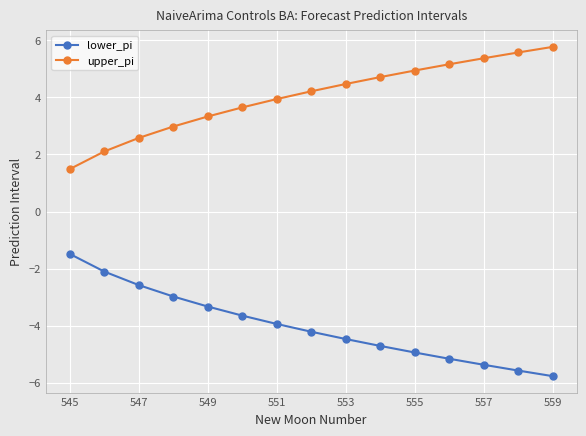

What is the minimum value shown in the chart?

-5.8